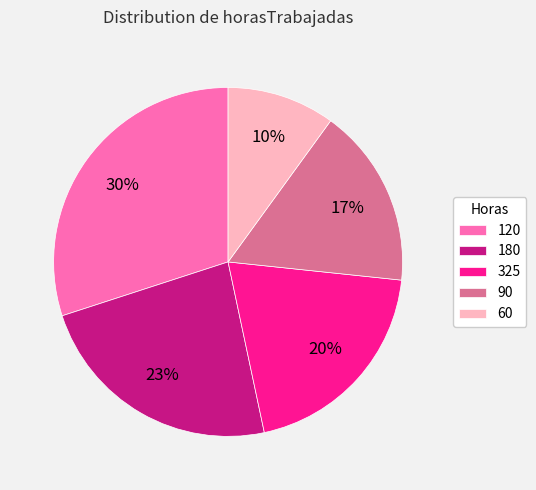

Rank the categories by value from highest to lowest.

120, 180, 325, 90, 60